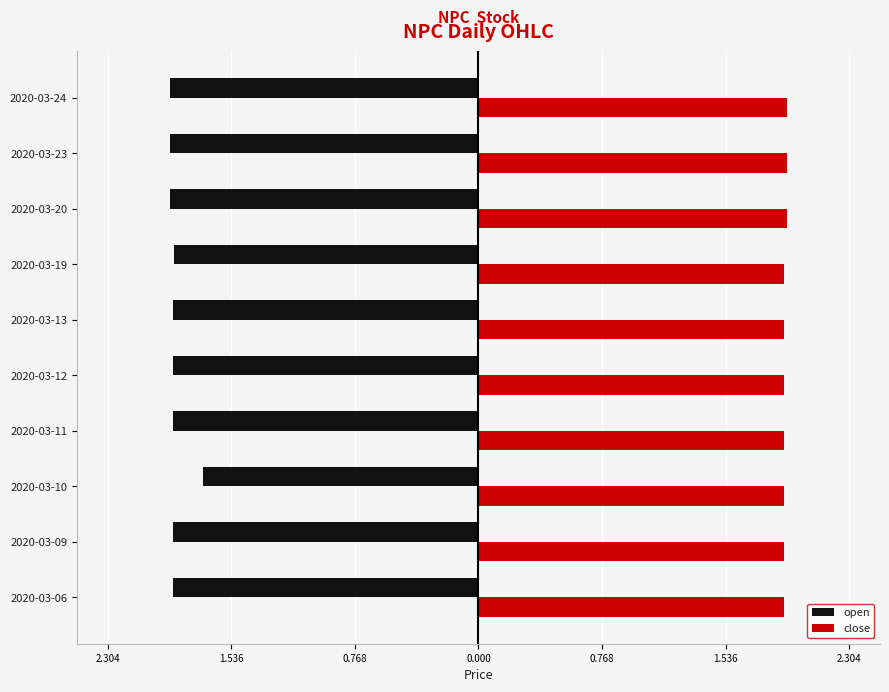

What are all the series names shown in the legend?

open, close